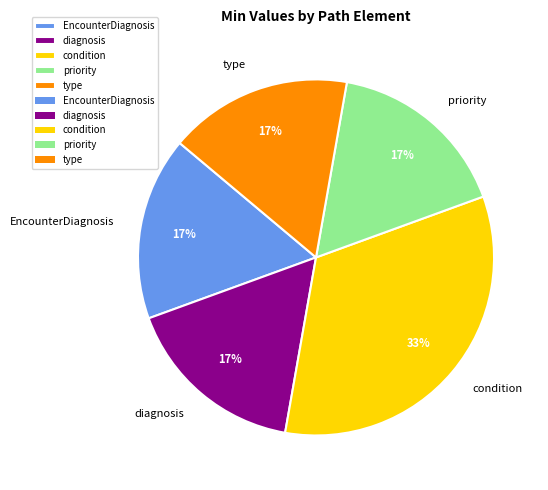

What is the largest slice in the pie chart?

condition